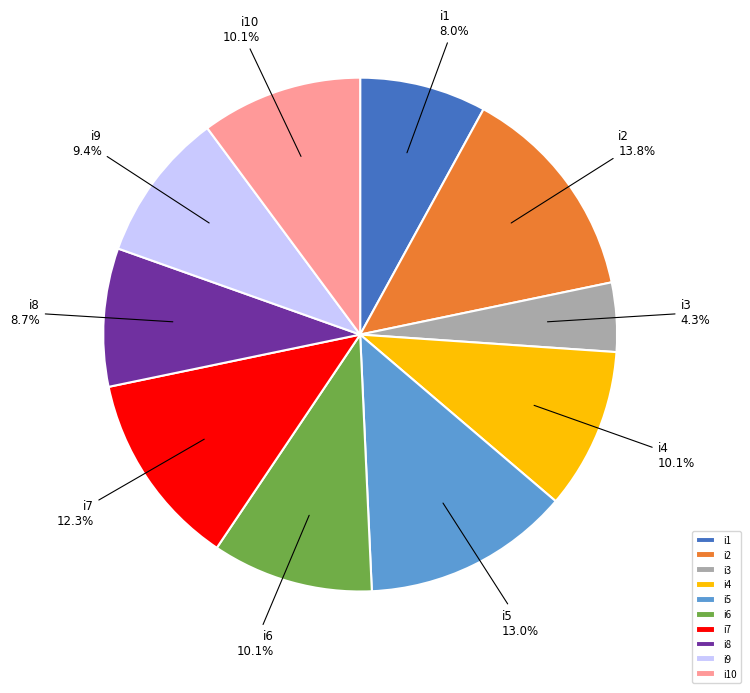

True or false: i9 accounts for 3% of the total.

False